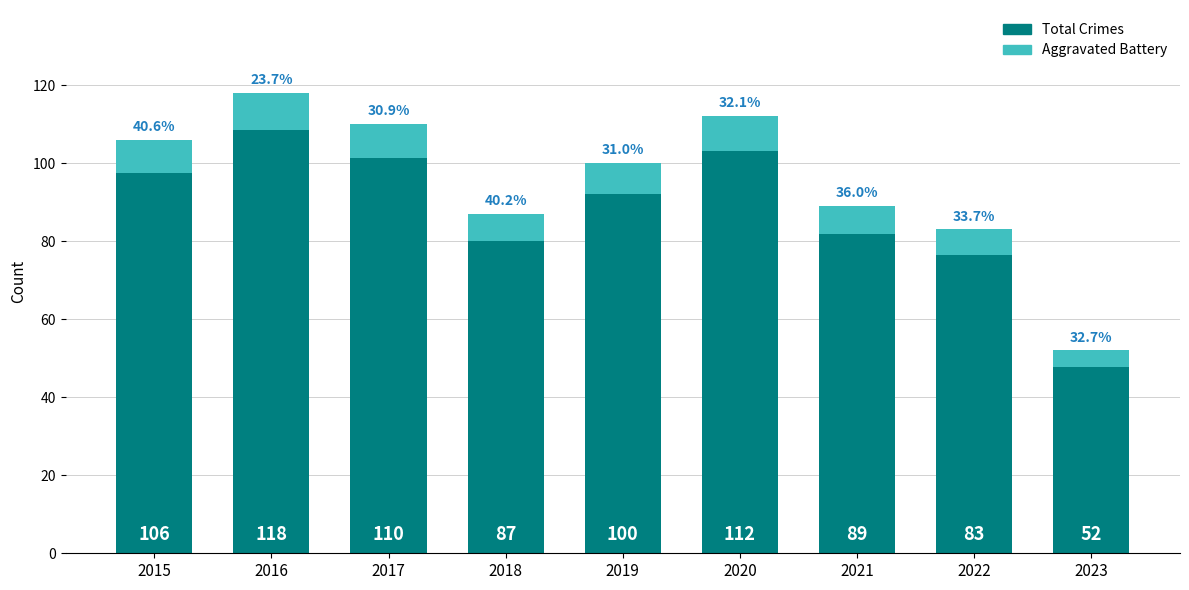

At which label is Total Crimes closest to 85?

2018